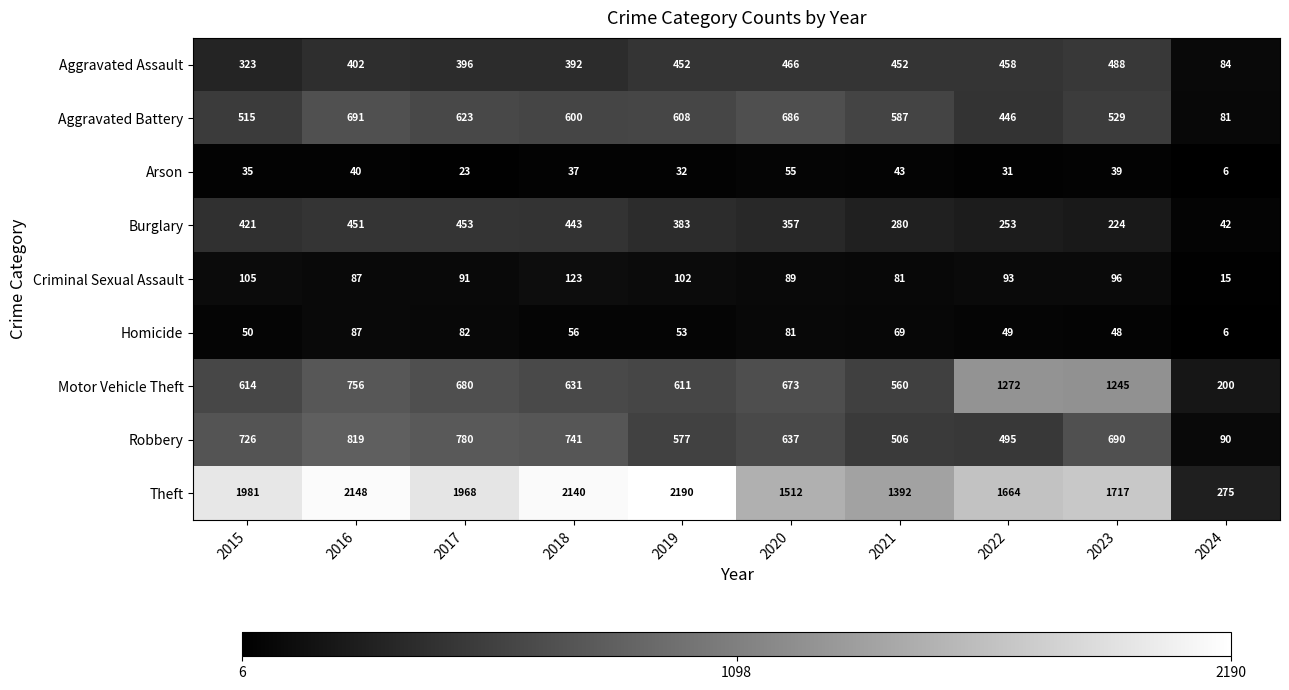

Count the number of data series in this chart.

9